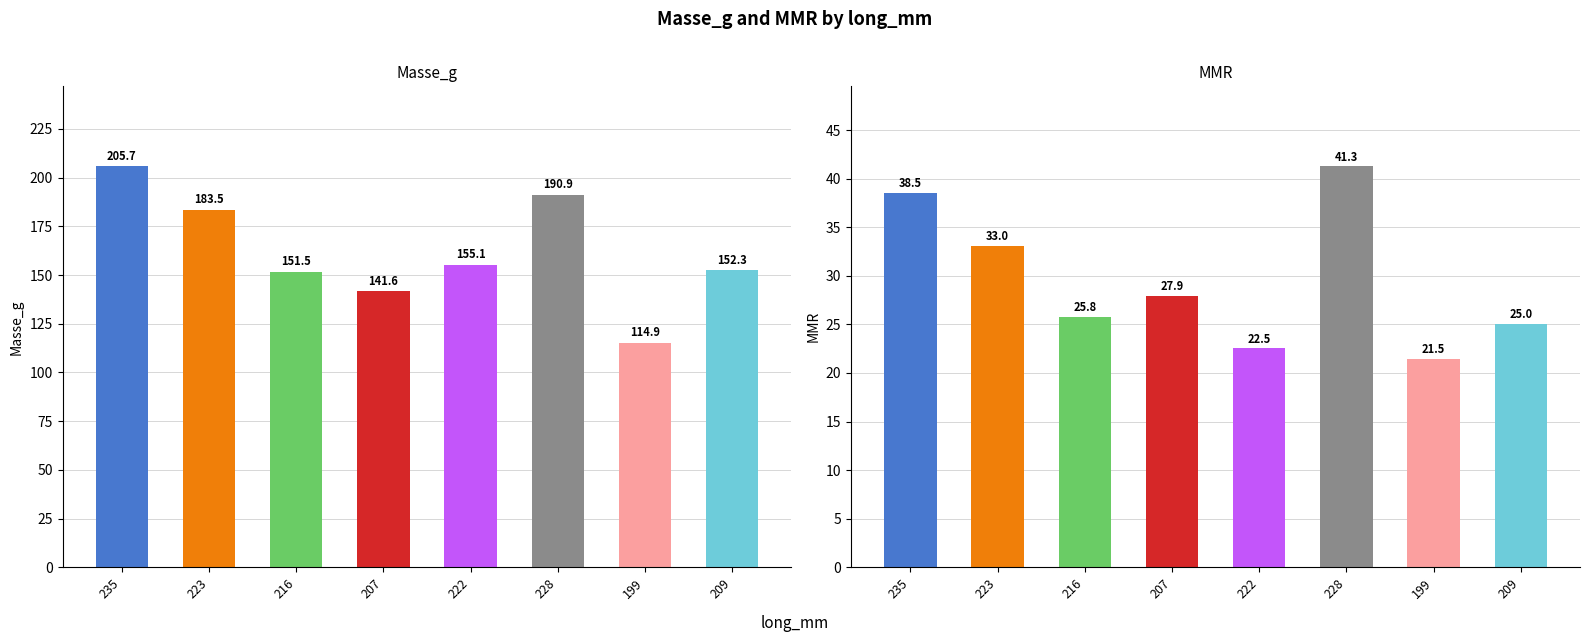

What is the difference between the highest and lowest values at 207?

113.7